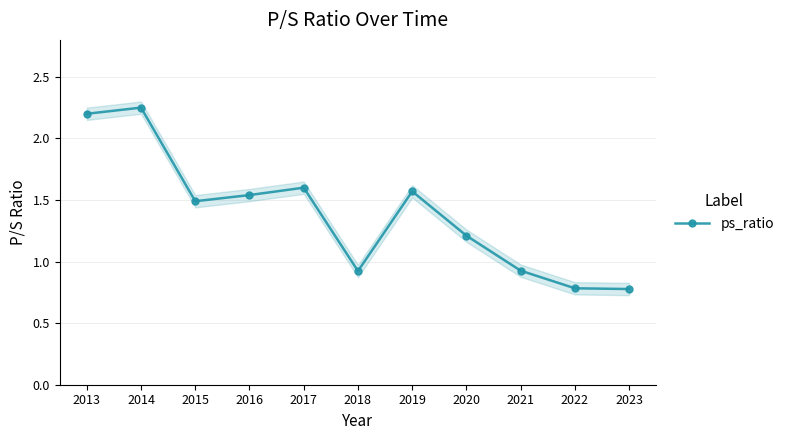

Reading right to left, what are all the values shown in this chart?

0.8	0.8	0.9	1.2	1.6	0.9	1.6	1.5	1.5	2.2	2.2